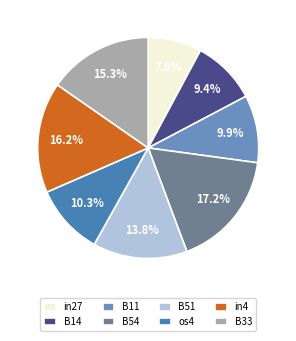

Approximately how many times larger is the value at B14 compared to os4?

0.9